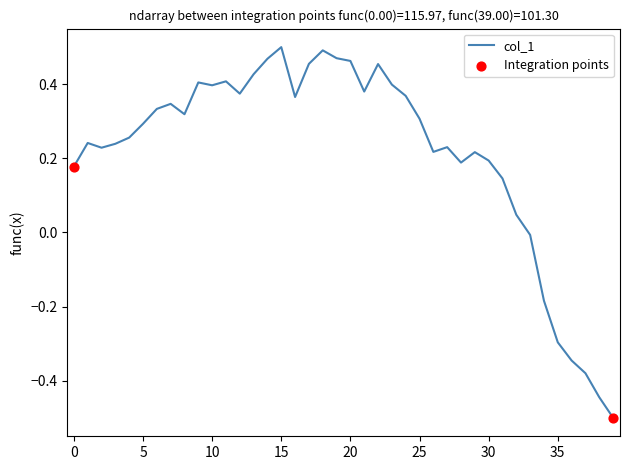

What is the difference between the maximum and minimum values?

1.0